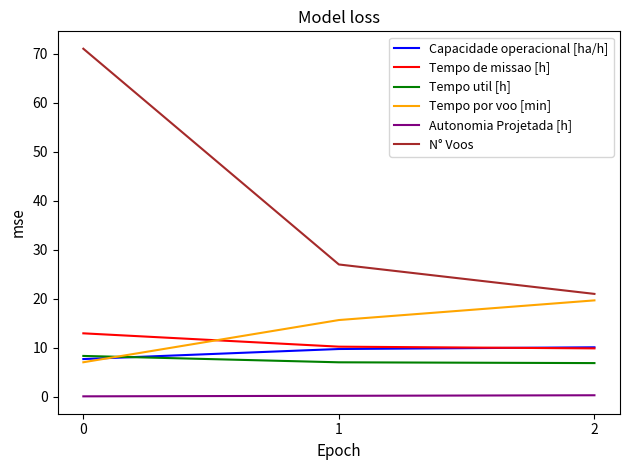

What is the sum of the Autonomia Projetada [h] values at 1 and 0?

0.3